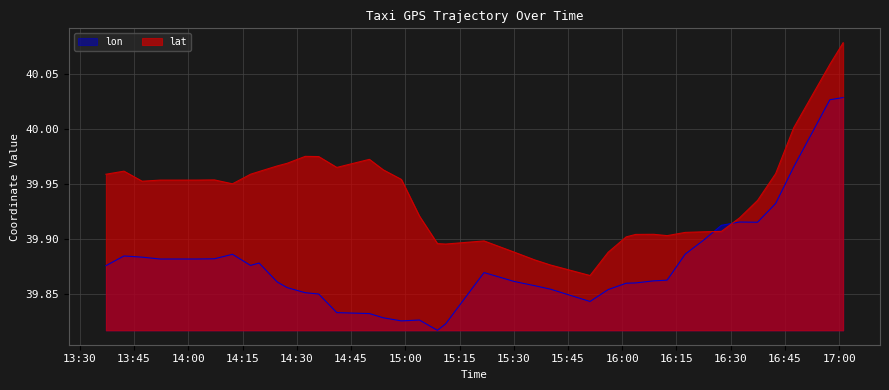

Rank the series at 2008-02-02 16:27:25 from lowest to highest value.

lat, lon